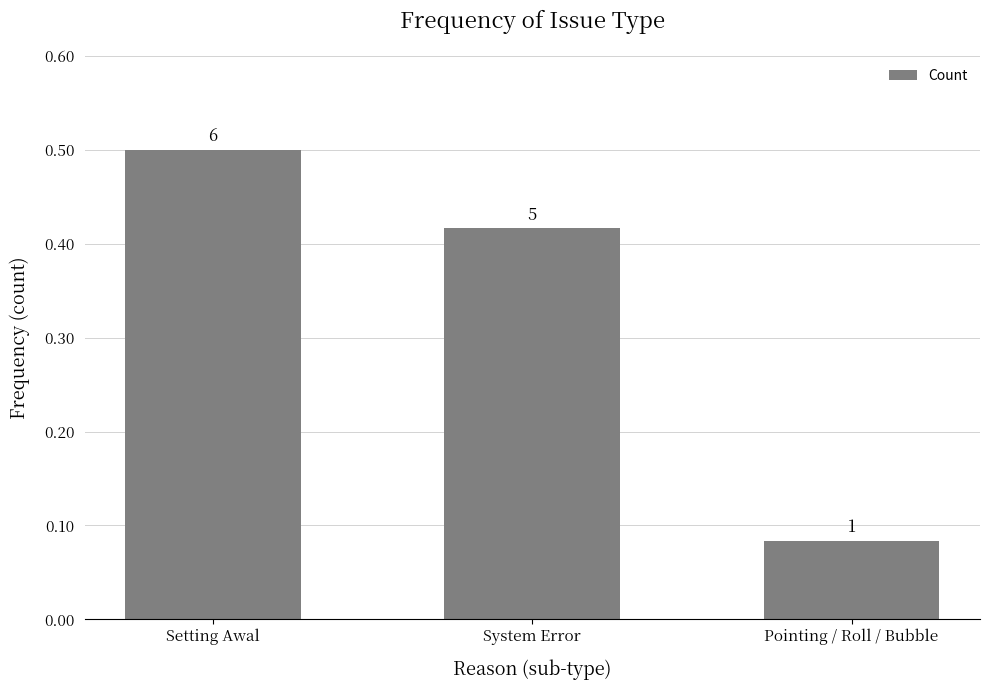

How many bars are there in total?

3